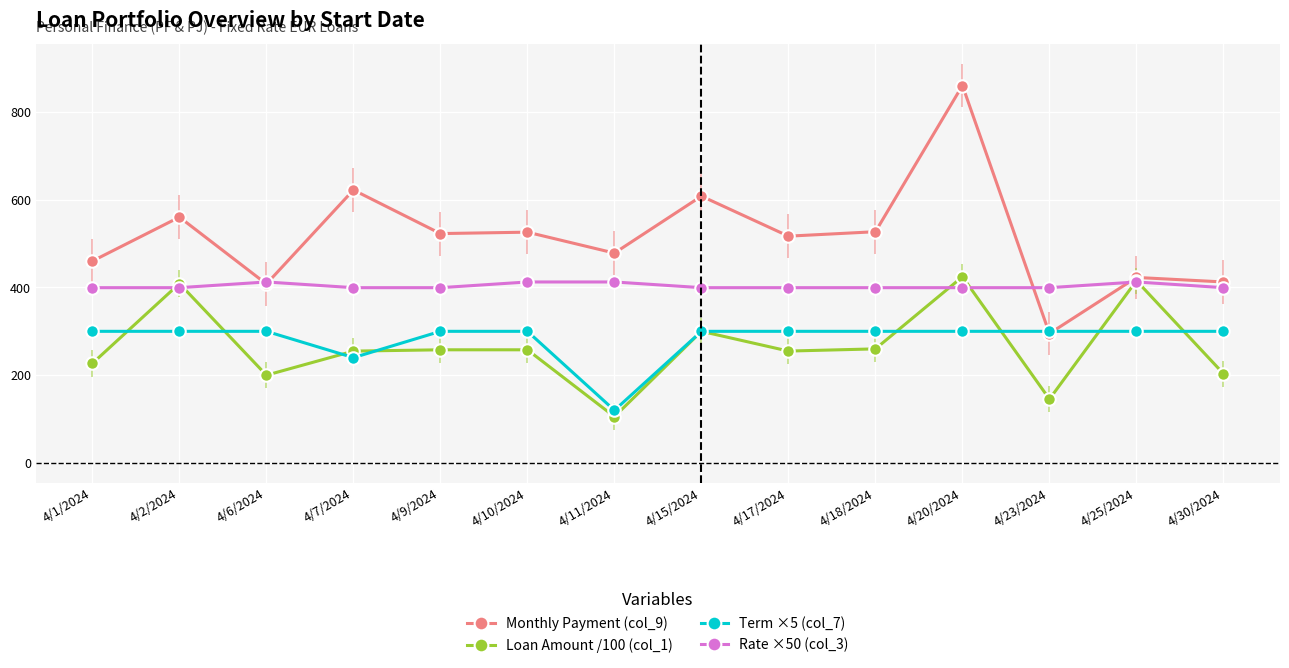

The value of Monthly Payment (col_9) at 4/15/2024 is 1065.6. True or false?

False